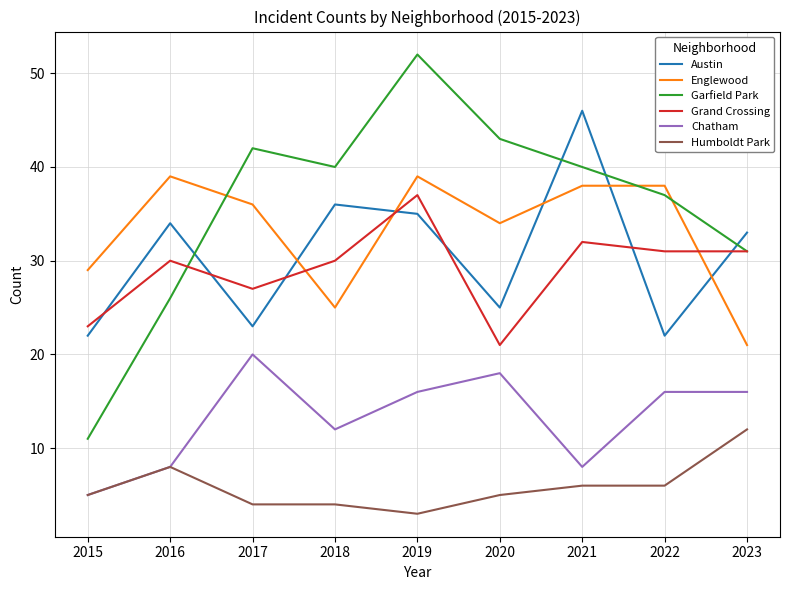

What are all the series names shown in the legend?

Austin, Englewood, Garfield Park, Grand Crossing, Chatham, Humboldt Park